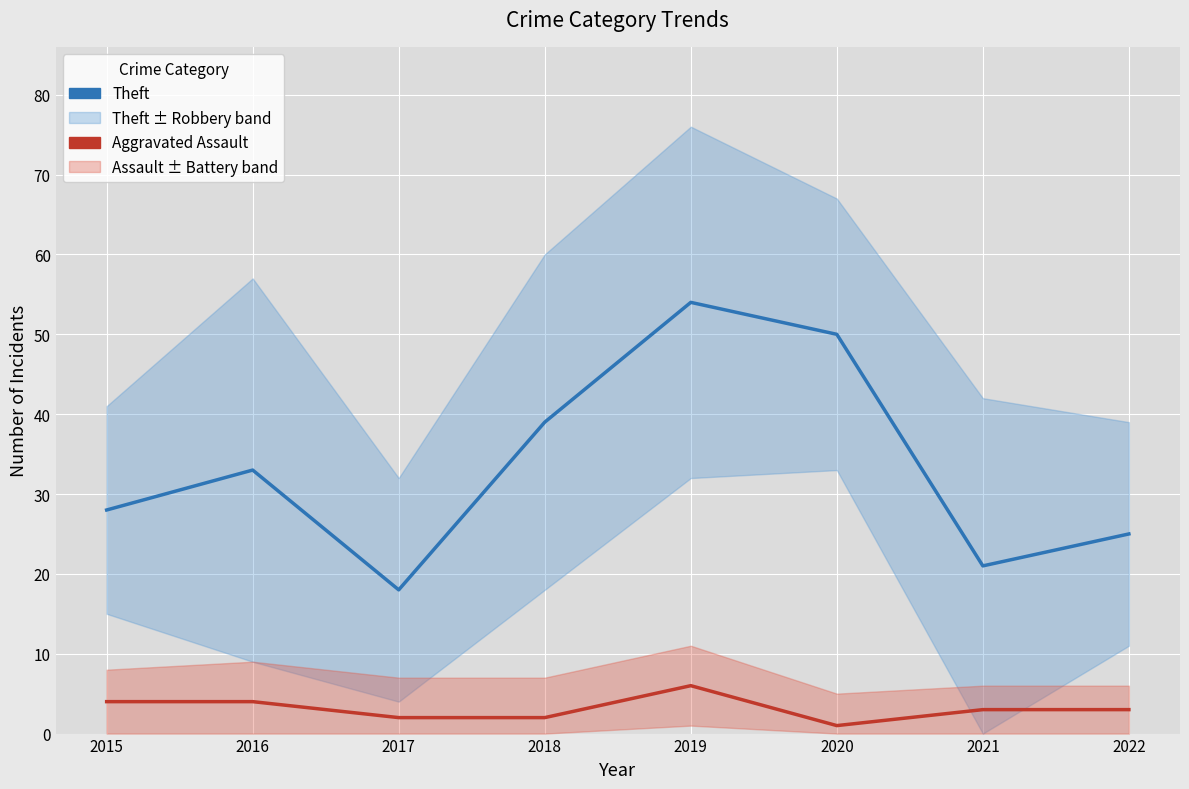

Which series changed the most between 2020 and 2022?

Theft